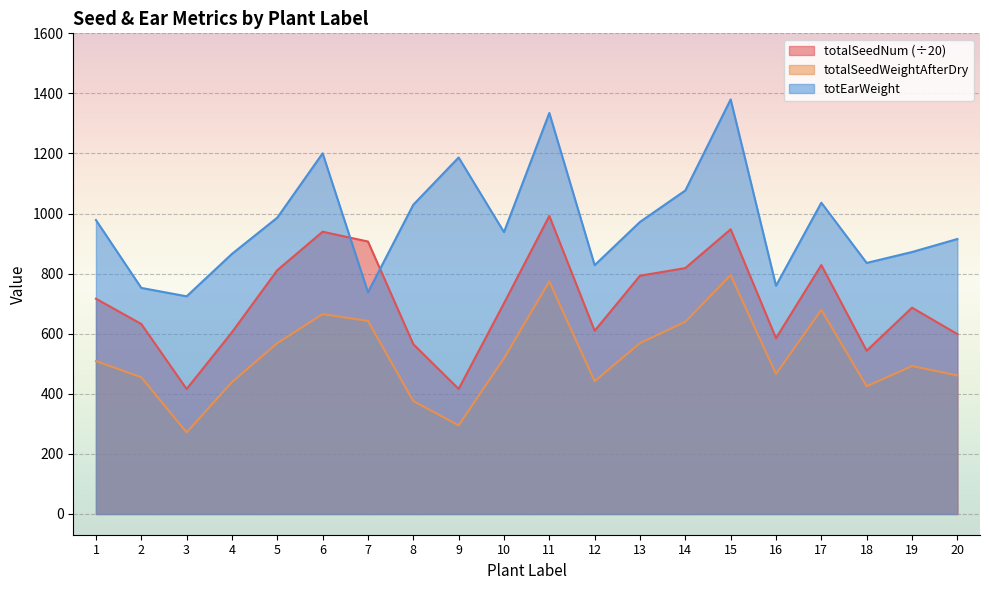

Rank the categories by totEarWeight value from highest to lowest.

15, 11, 6, 9, 14, 17, 8, 5, 1, 13, 10, 20, 19, 4, 18, 12, 16, 2, 7, 3